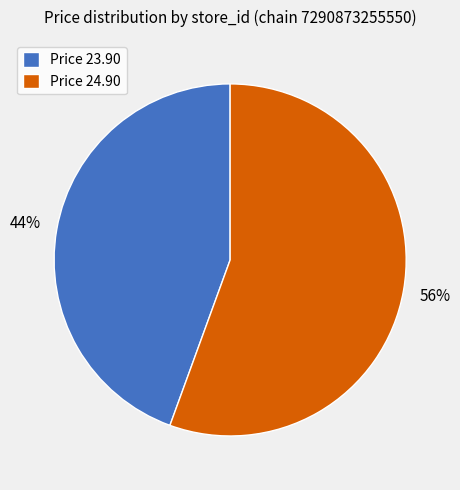

What is the largest slice in the pie chart?

Price 24.90